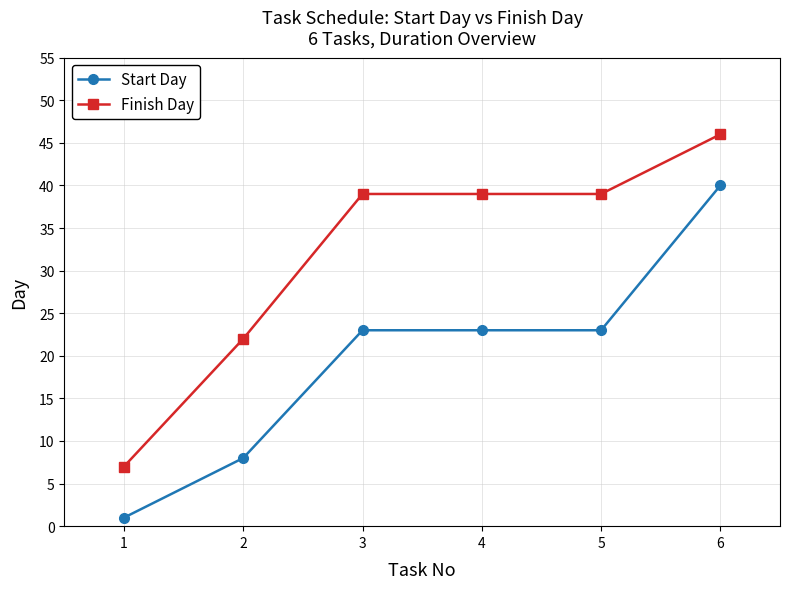

What are all the series names shown in the legend?

Start Day, Finish Day